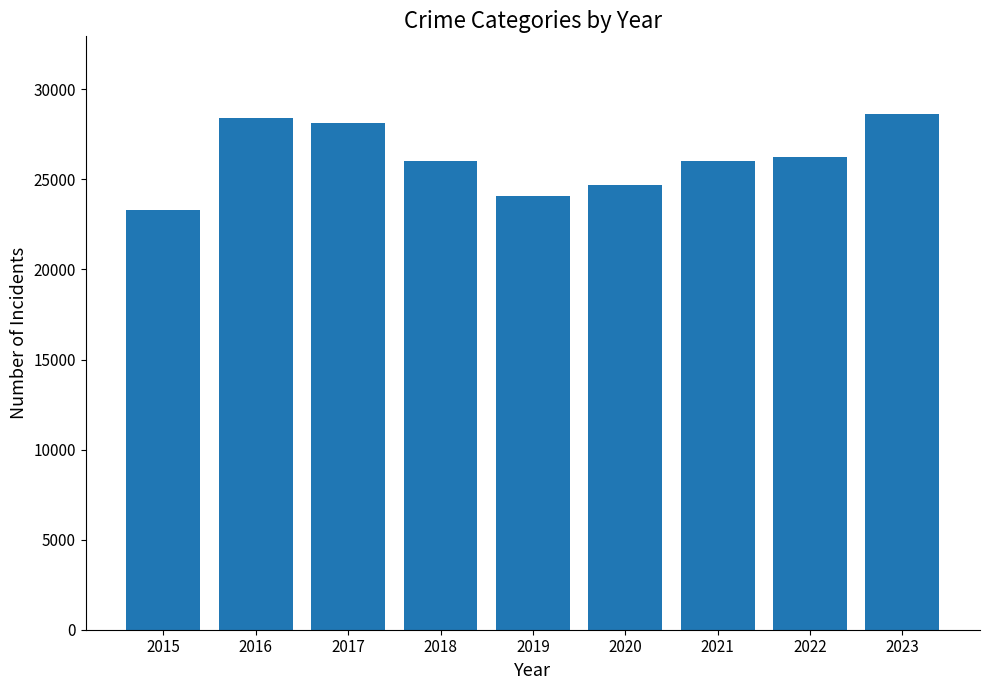

The chart shows a value of 26023 at 2021. True or false?

True